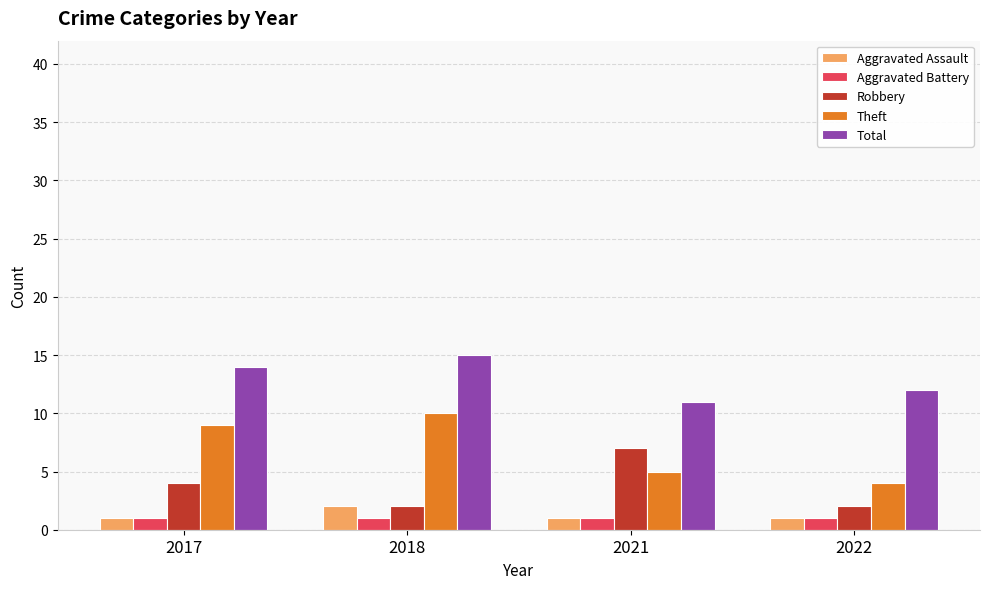

Is it true that Theft equals 9 at 2017?

True